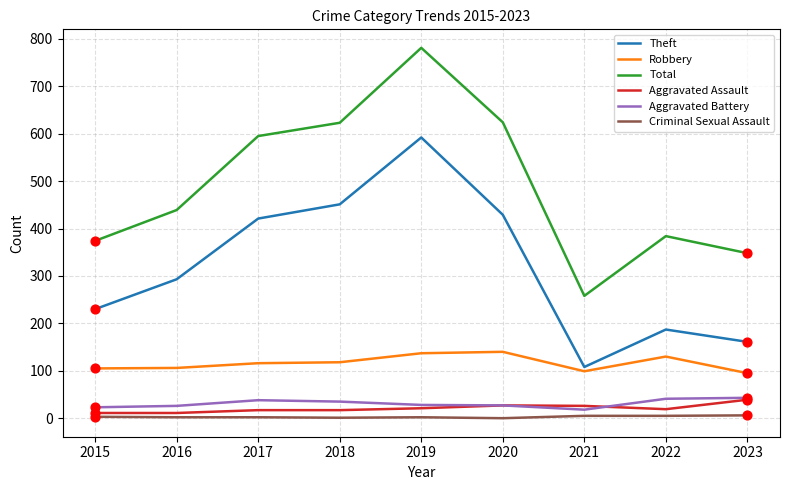

Is the value of Aggravated Battery at 2023 greater than the value of Criminal Sexual Assault at 2020?

Yes